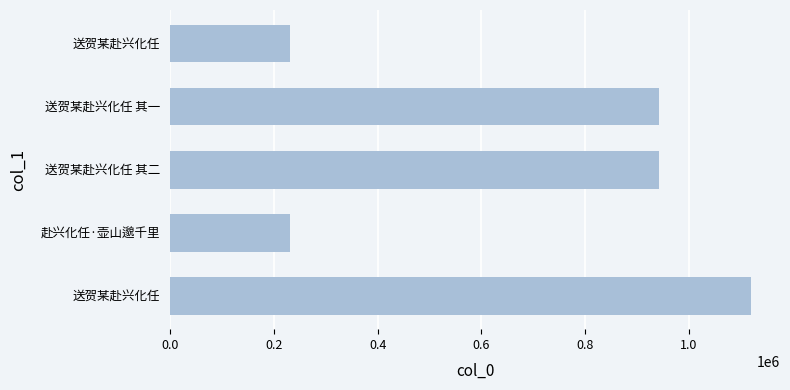

How many bars are there in total?

5